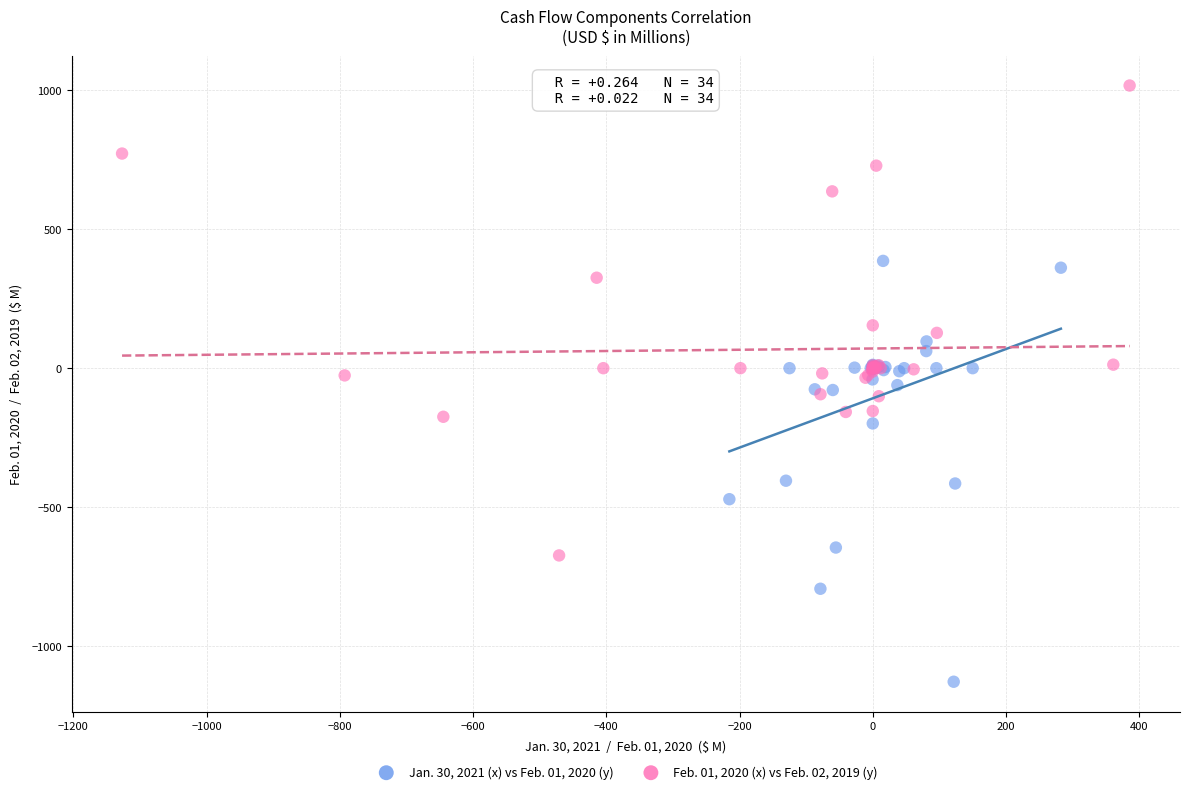

Which series reaches the minimum Y coordinate?

Jan. 30, 2021 (x) vs Feb. 01, 2020 (y)